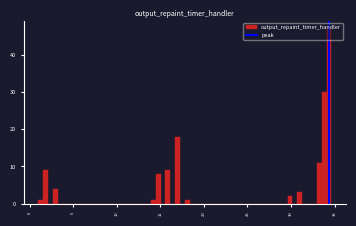

Around what value on the x-axis is the tallest bar? Give the approximate position of its centre, as read against the axis.

34.5